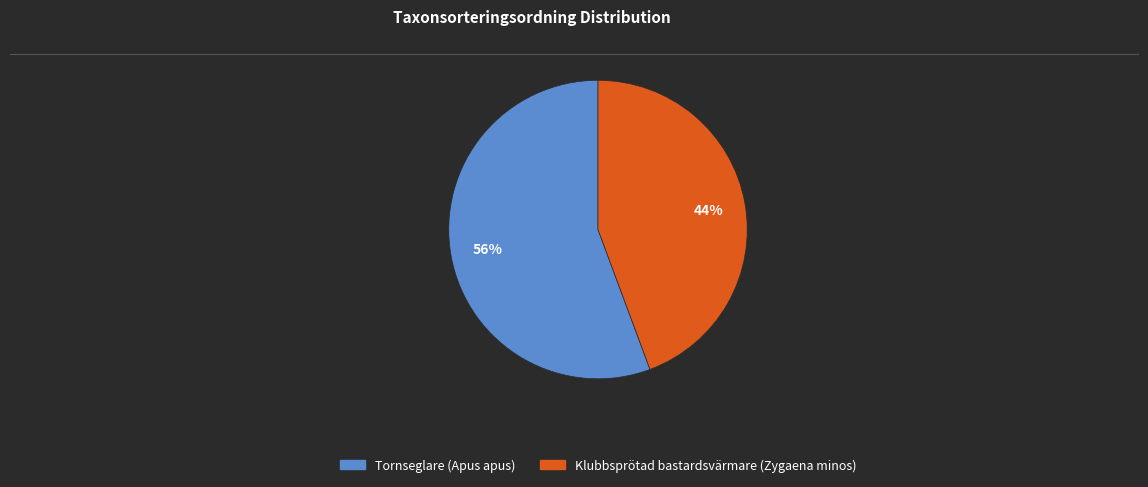

Which slice is the largest?

Tornseglare (Apus apus)